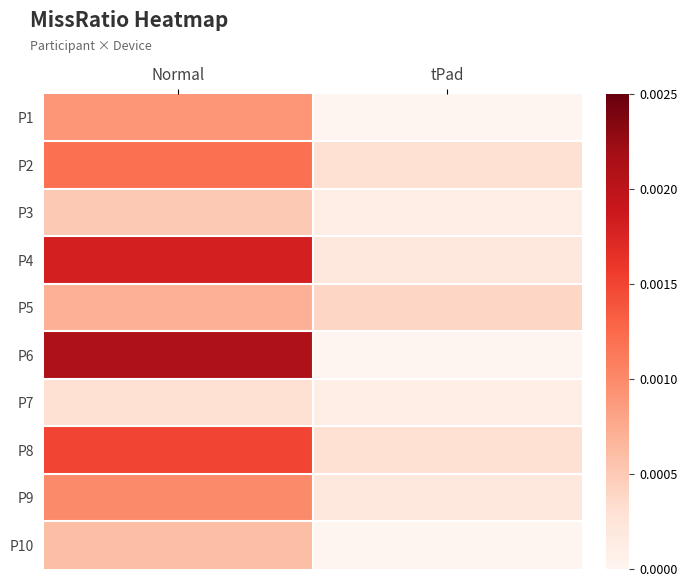

Rank the series by their maximum value, from lowest to highest.

P7, P3, P10, P5, P1, P9, P2, P8, P4, P6